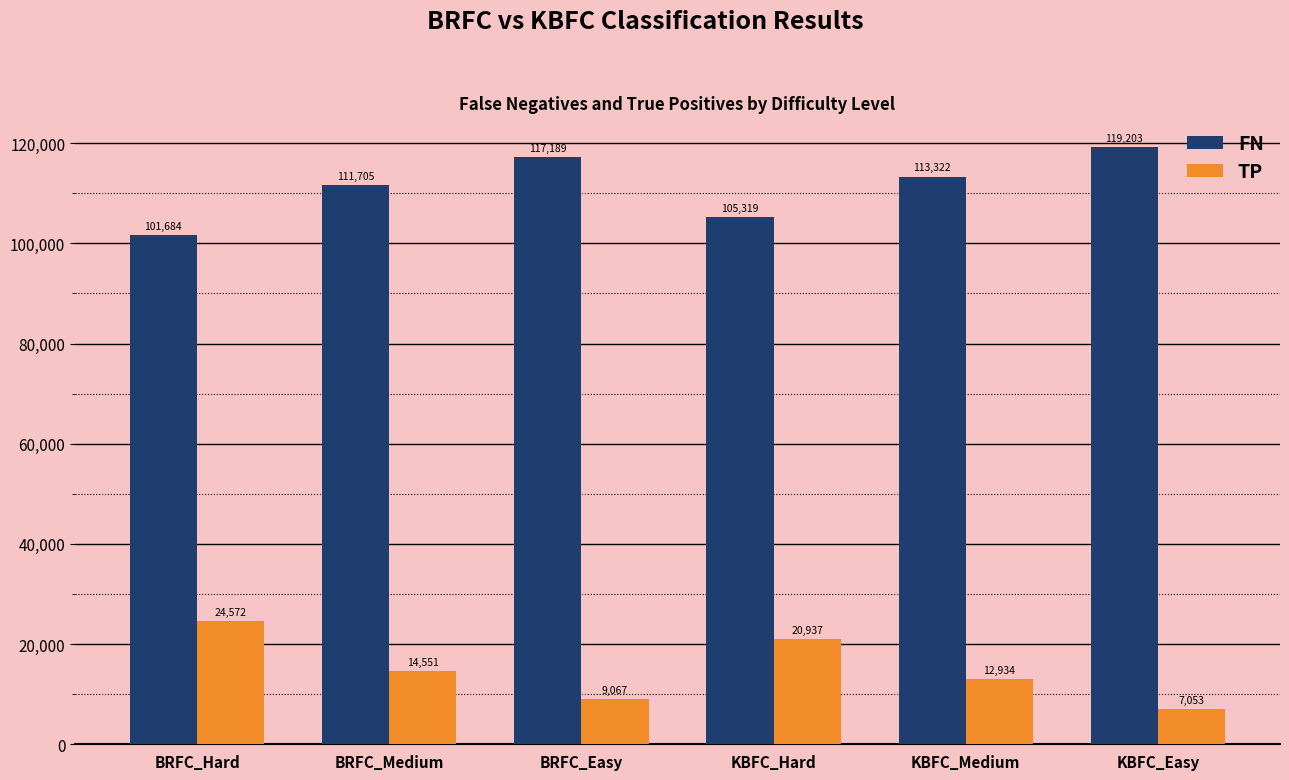

Rank the series at KBFC_Hard from lowest to highest value.

TP, FN